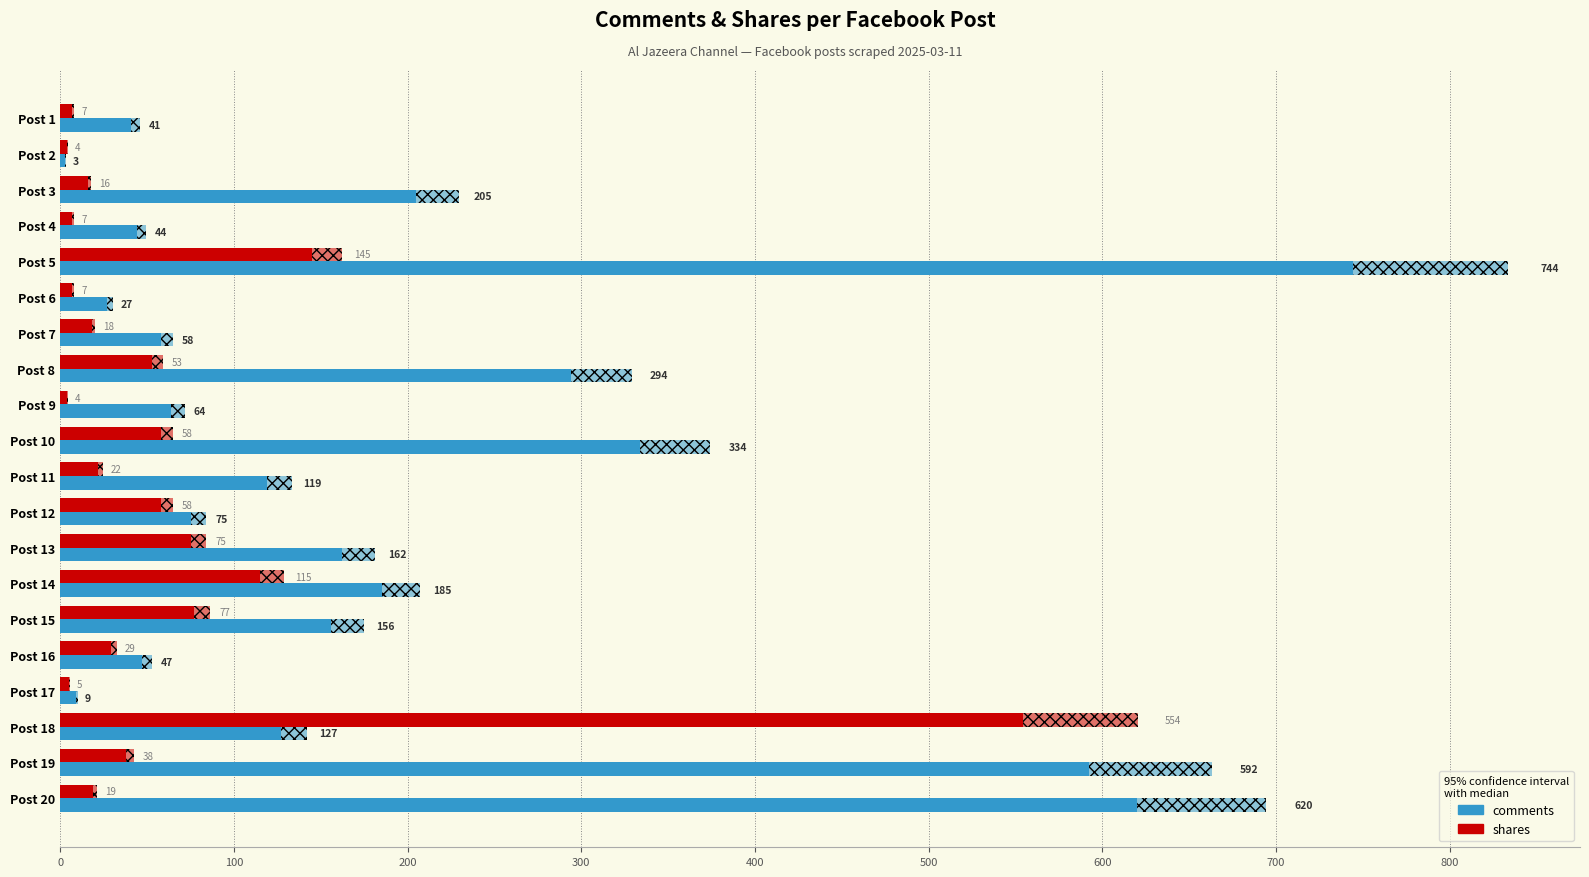

Does the chart contain any negative values?

No